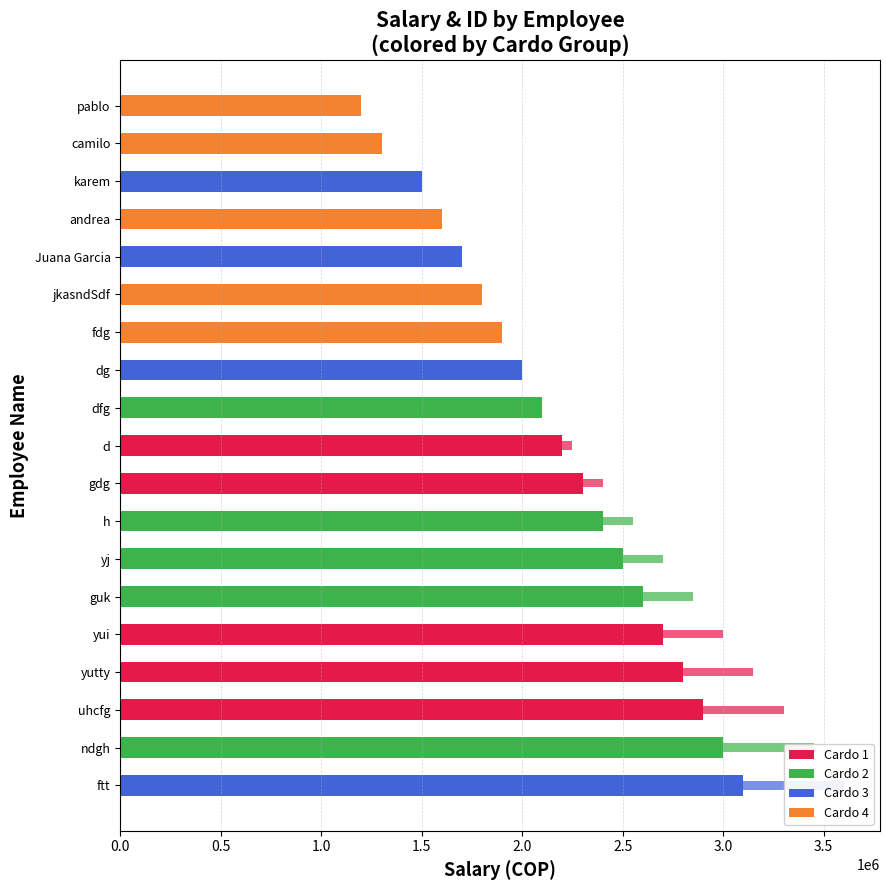

What is the difference between the second highest and minimum values in the id (scaled) series?

2550000